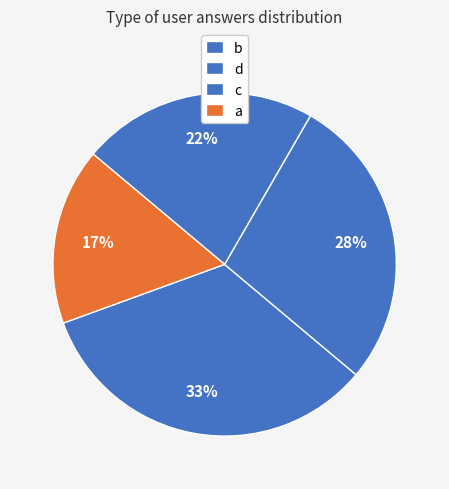

How many segments does this pie chart have?

4